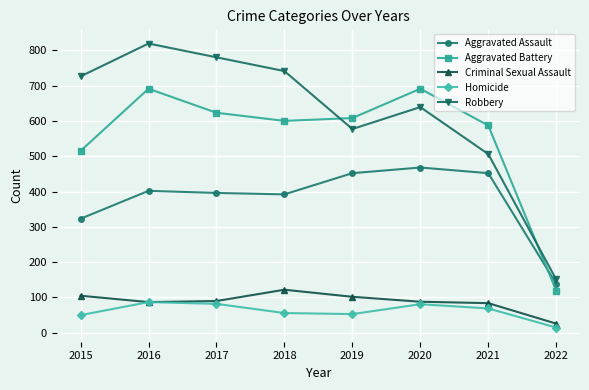

Which series has the largest total across all categories?

Robbery